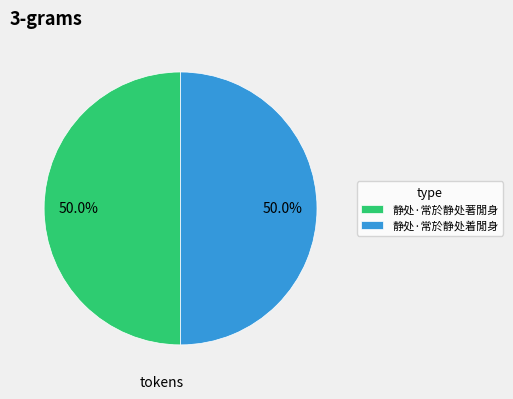

Approximately how many times larger is the value at 静处·常於静处著閒身 compared to 静处·常於静处着閒身?

1.0